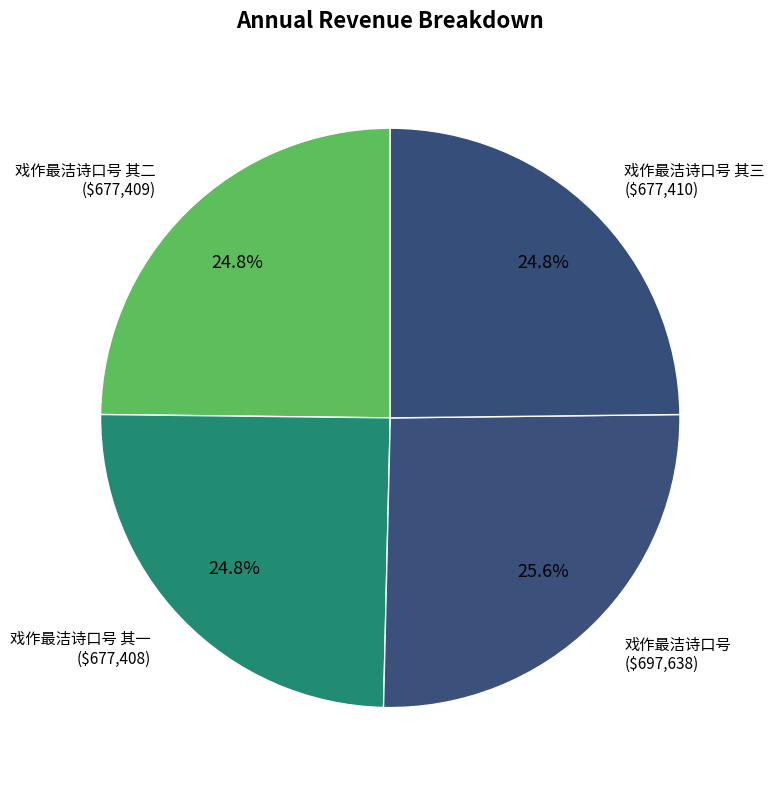

How much of the chart is everything except 戏作最洁诗口号 其一 ($677,408)?

75.2%